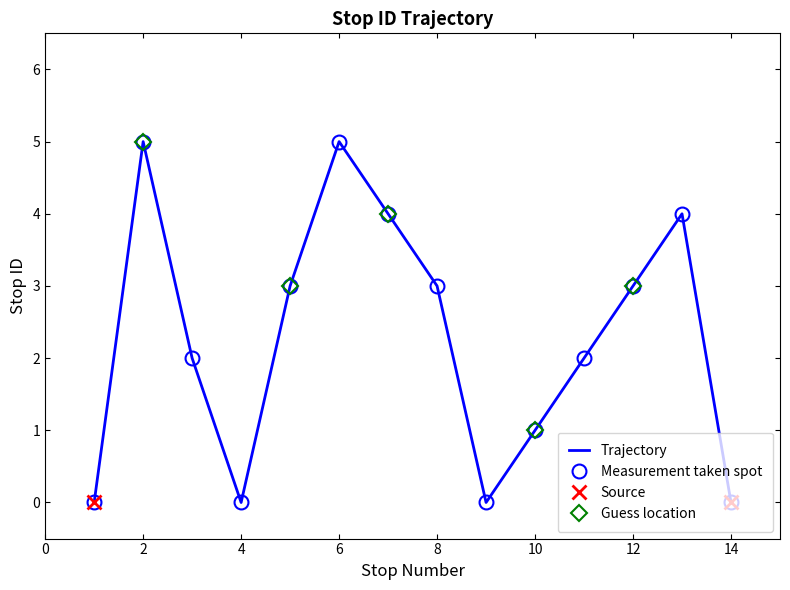

Which category has the lowest value across all series?

1